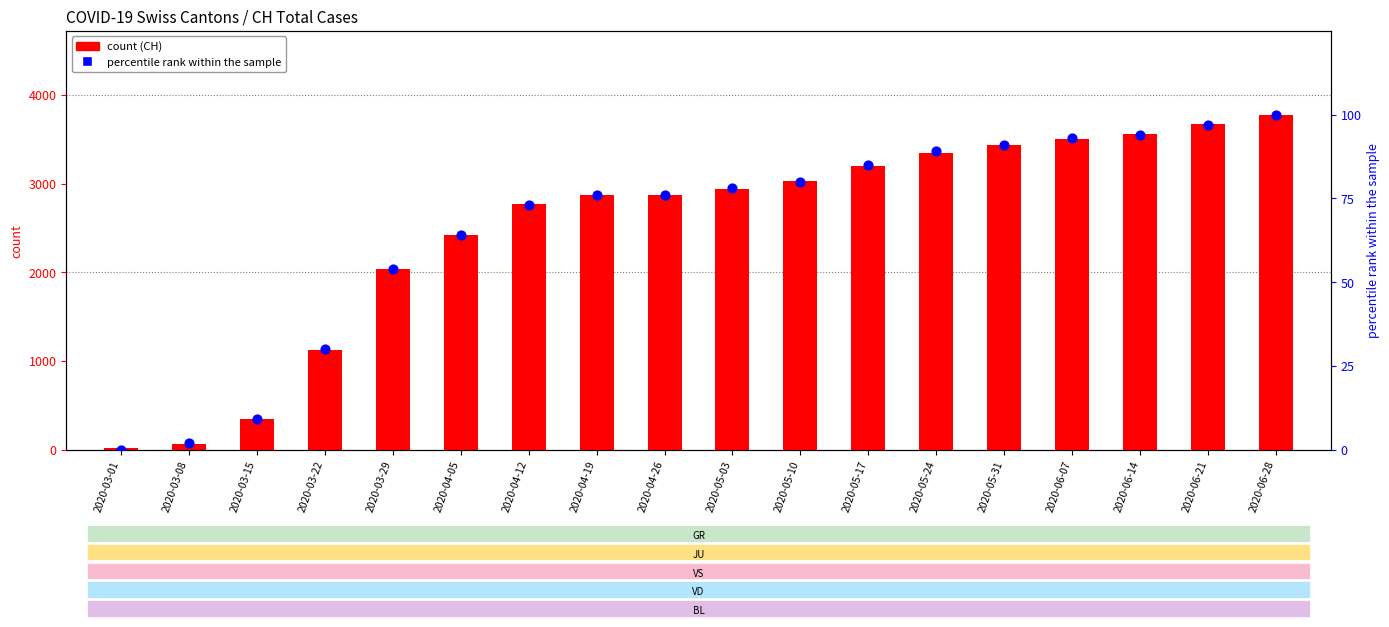

At which category is the sum across all series the highest?

2020-06-28